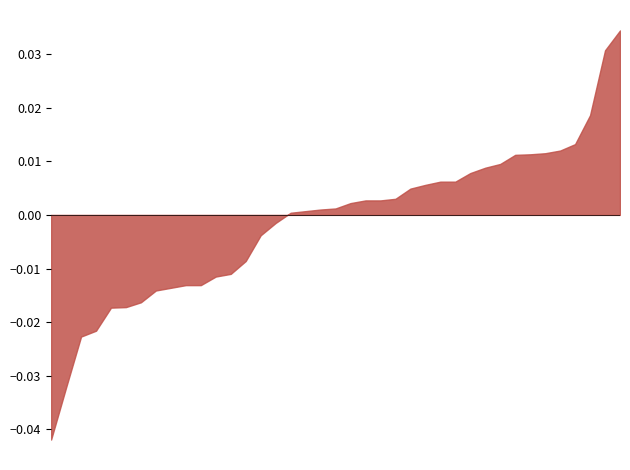

Does the chart have visible grid lines?

No